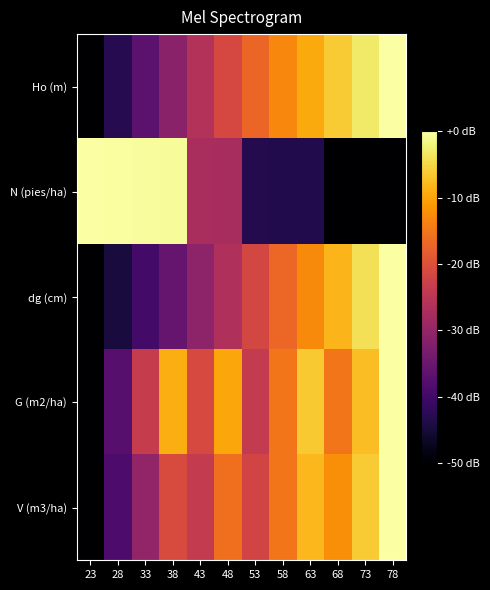

Which series has the largest total across all categories?

G (m2/ha)